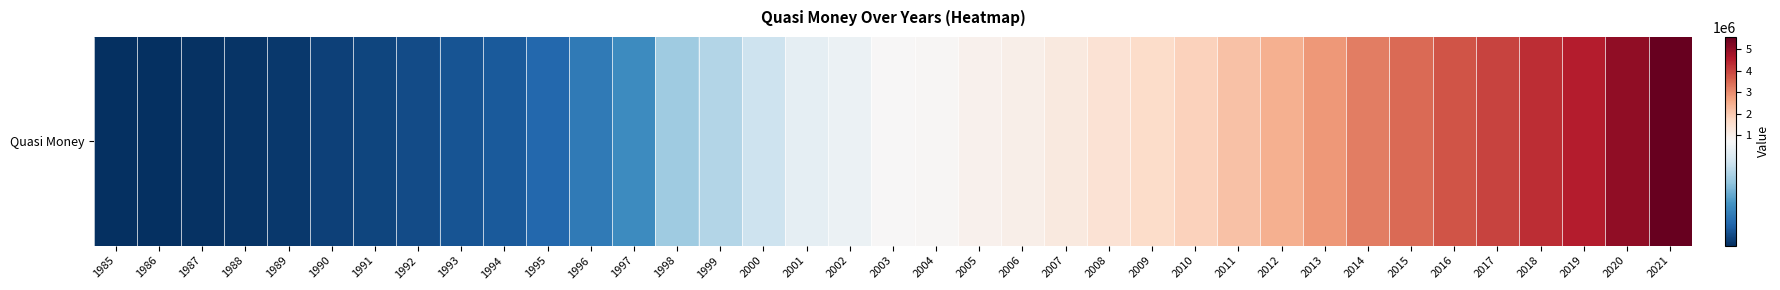

What is the minimum value shown in the chart?

13049.0